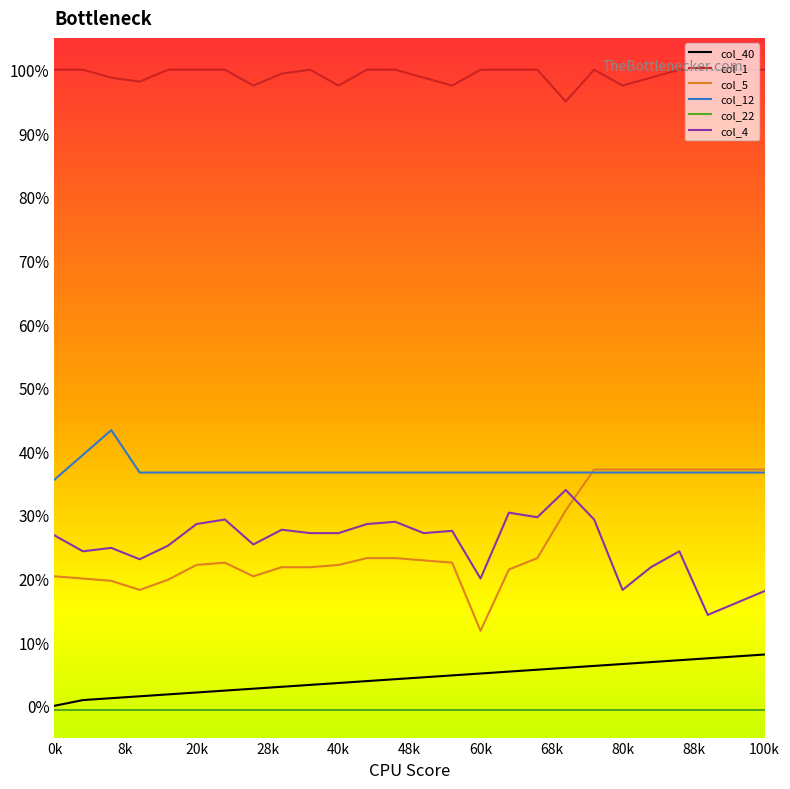

At which category is the sum across all series the highest?

19